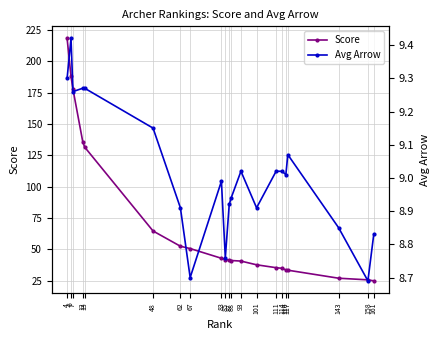

Where is the first local maximum for Avg Arrow?

6